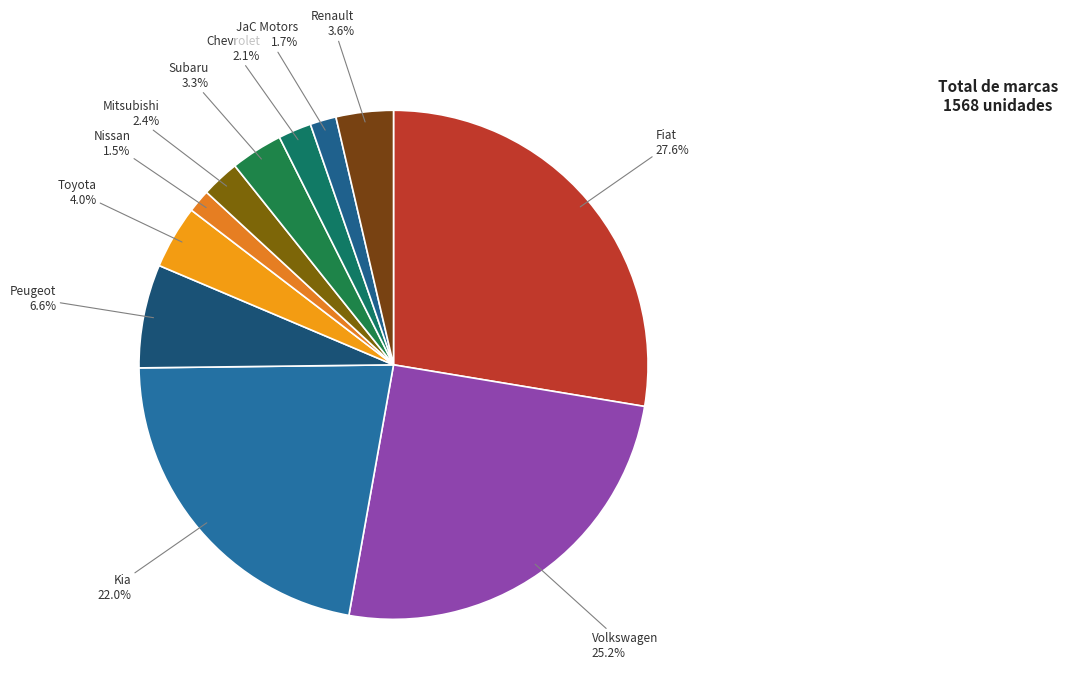

Which has a higher value, Volkswagen or Chevrolet?

Volkswagen